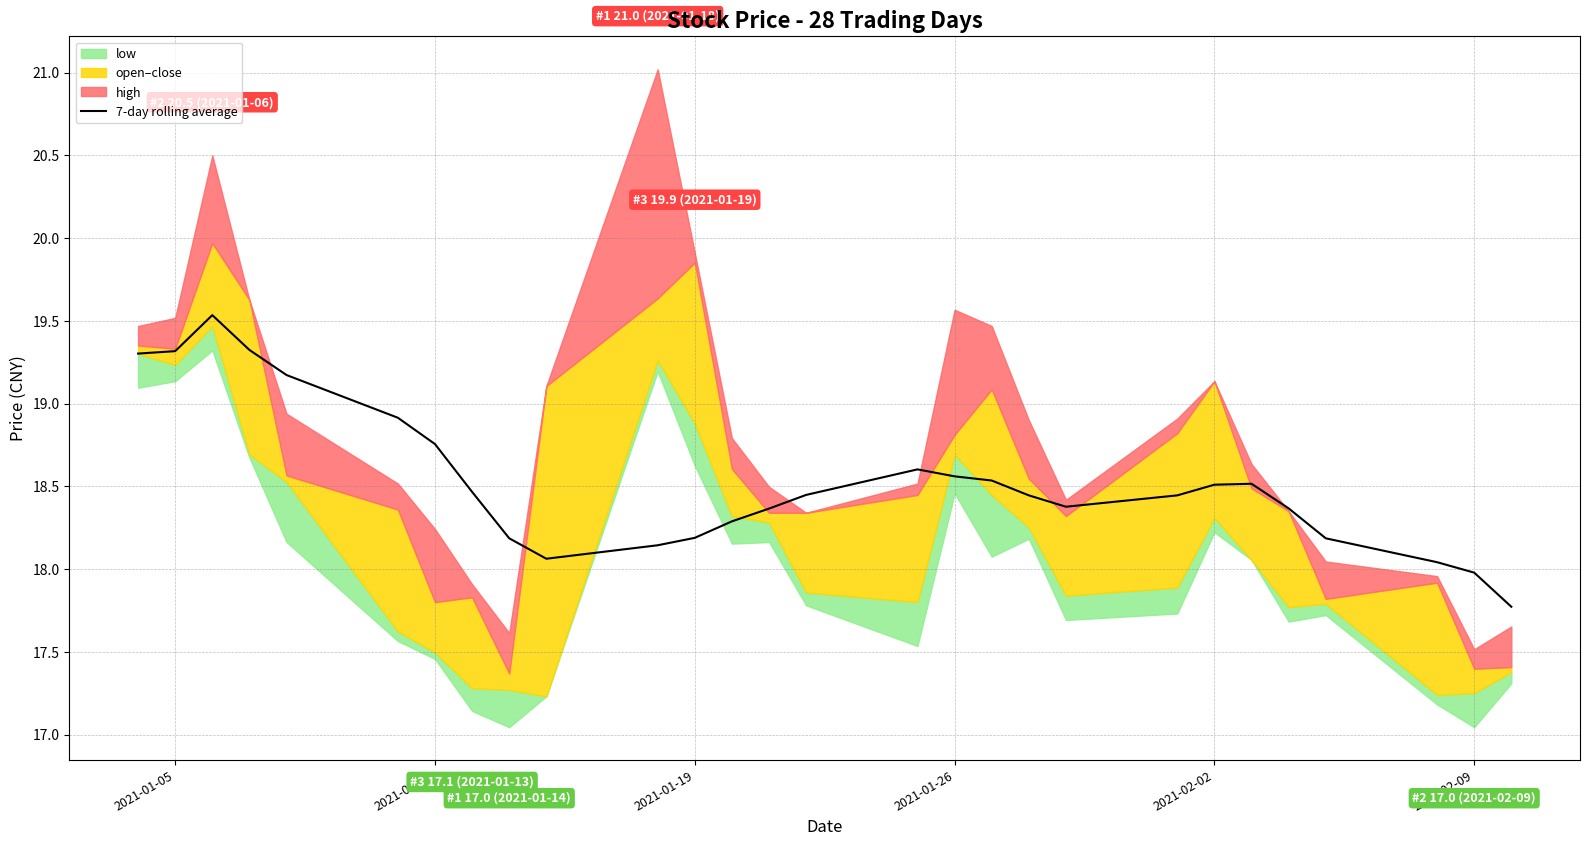

What is the value of the 3rd point from the left?

19.5